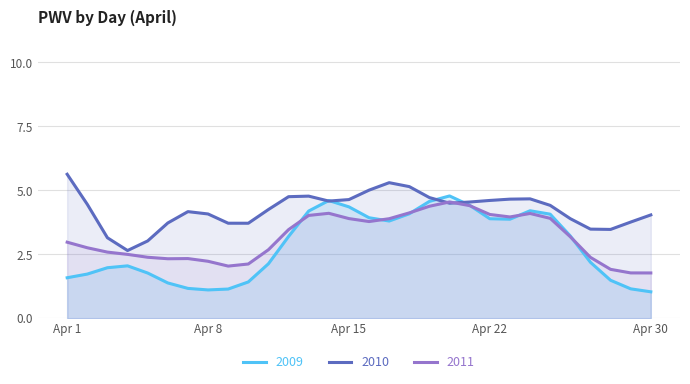

Which label corresponds to the largest value in the chart?

Apr 1